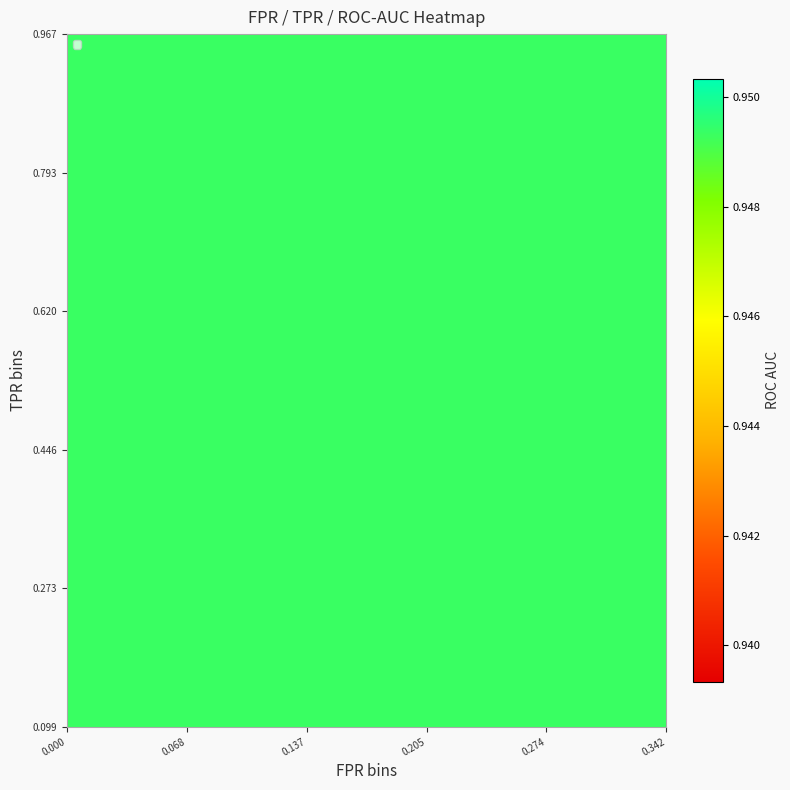

Rank the categories by tpr value from lowest to highest.

0, 1, 2, 3, 4, 5, 6, 7, 8, 9, 10, 11, 12, 13, 14, 15, 16, 17, 18, 19, 20, 21, 22, 23, 24, 25, 26, 27, 28, 29, 30, 31, 32, 33, 34, 35, 36, 37, 38, 39